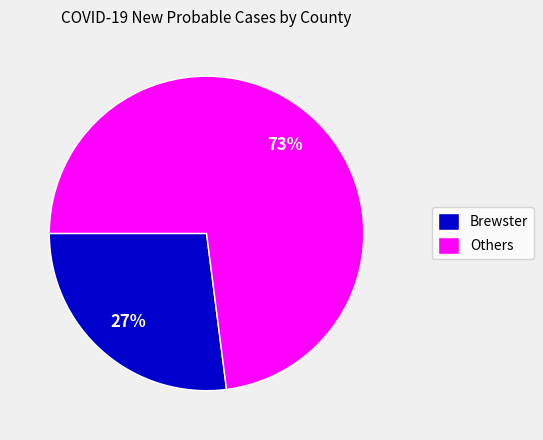

To the nearest percent, what is the difference between the Others and Brewster slice percentages?

46%